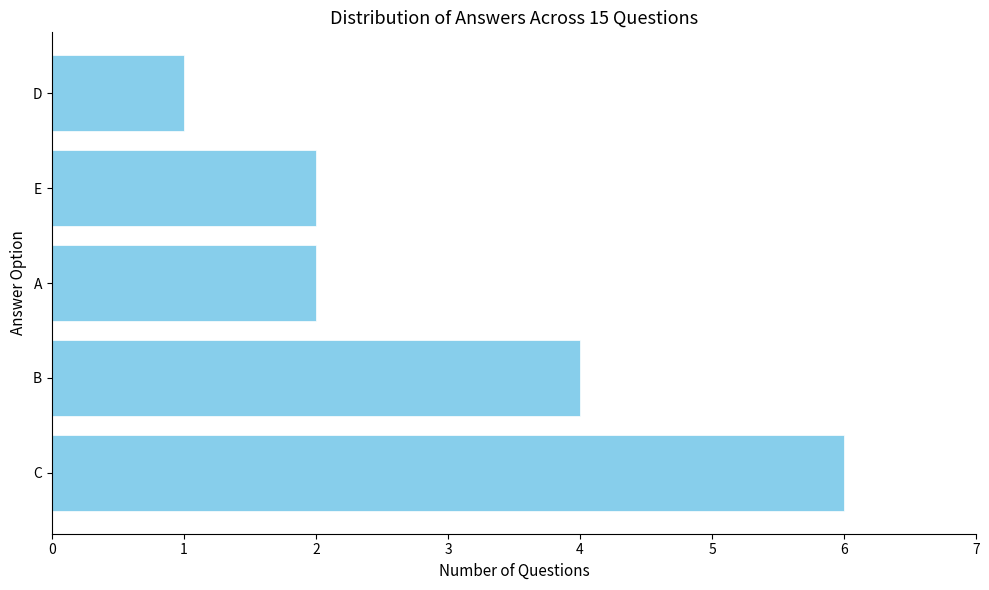

What is the difference between the second highest and minimum values?

3